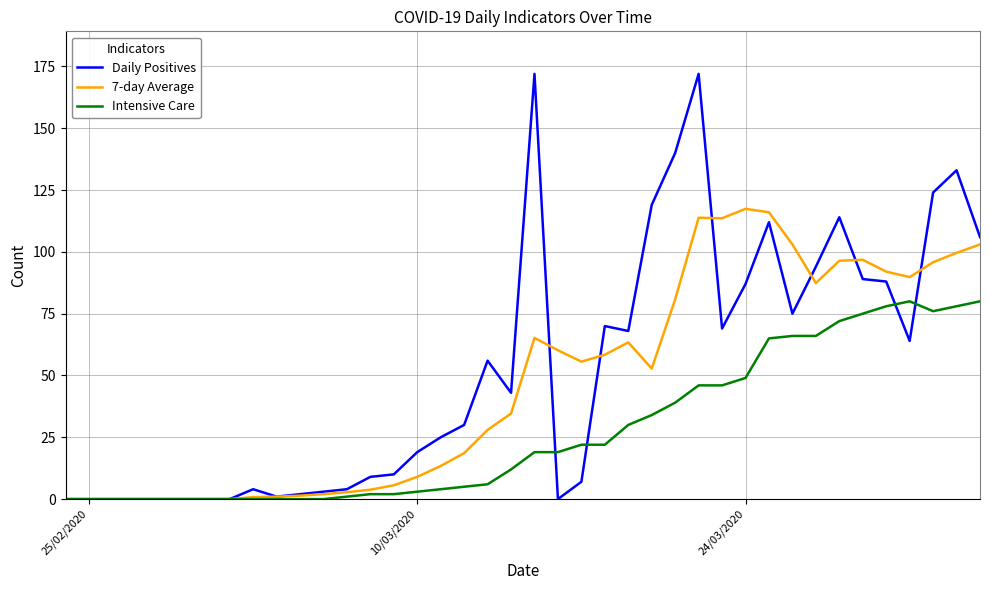

List the series in order of their peak value, highest first.

Daily Positives, 7-day Average, Intensive Care